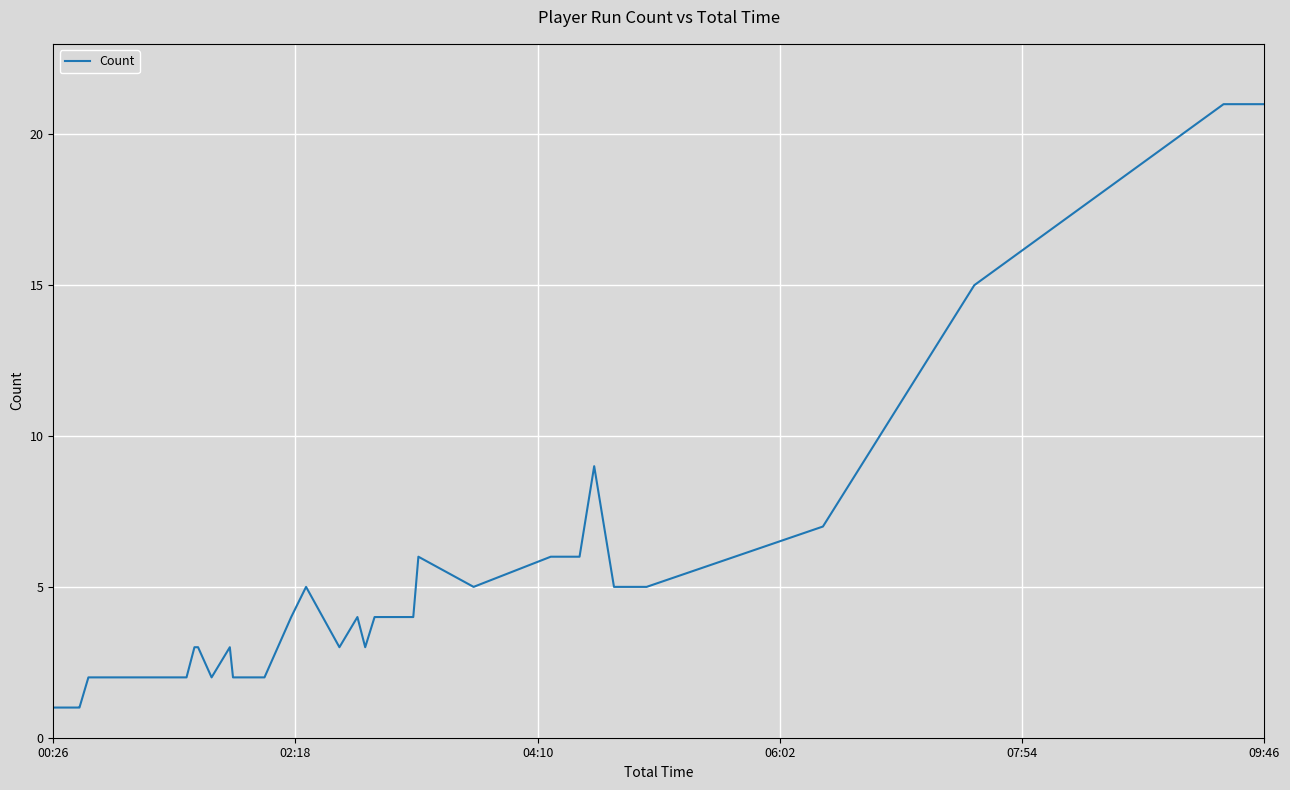

What is the difference between the second highest and second lowest values?

20